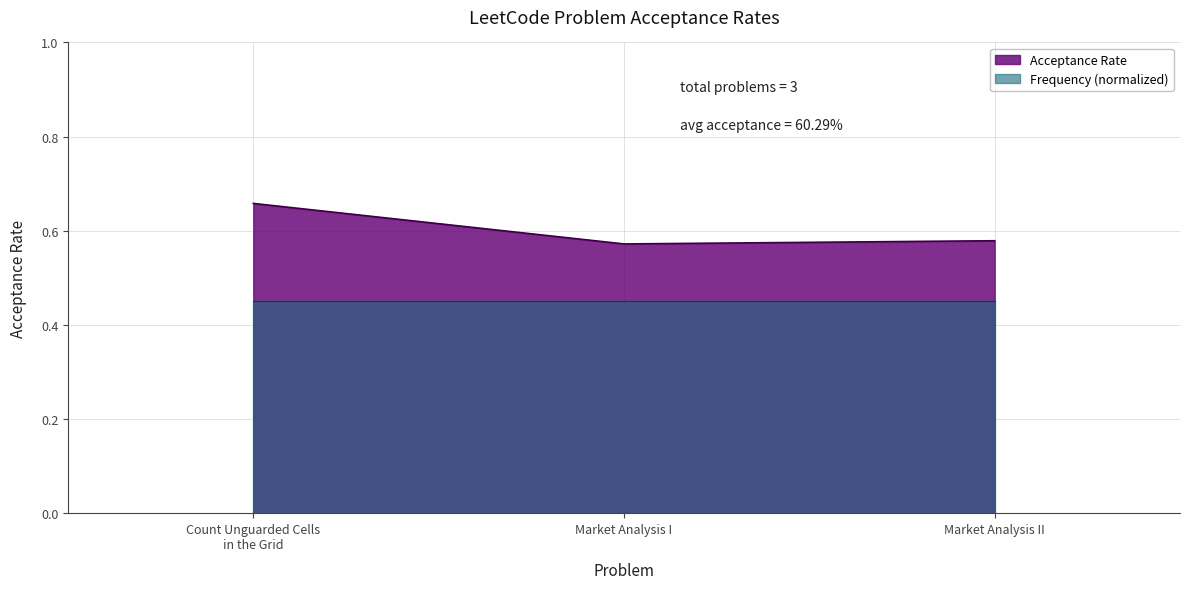

Rank the categories by value from highest to lowest.

Count Unguarded Cells in the Grid, Market Analysis II, Market Analysis I